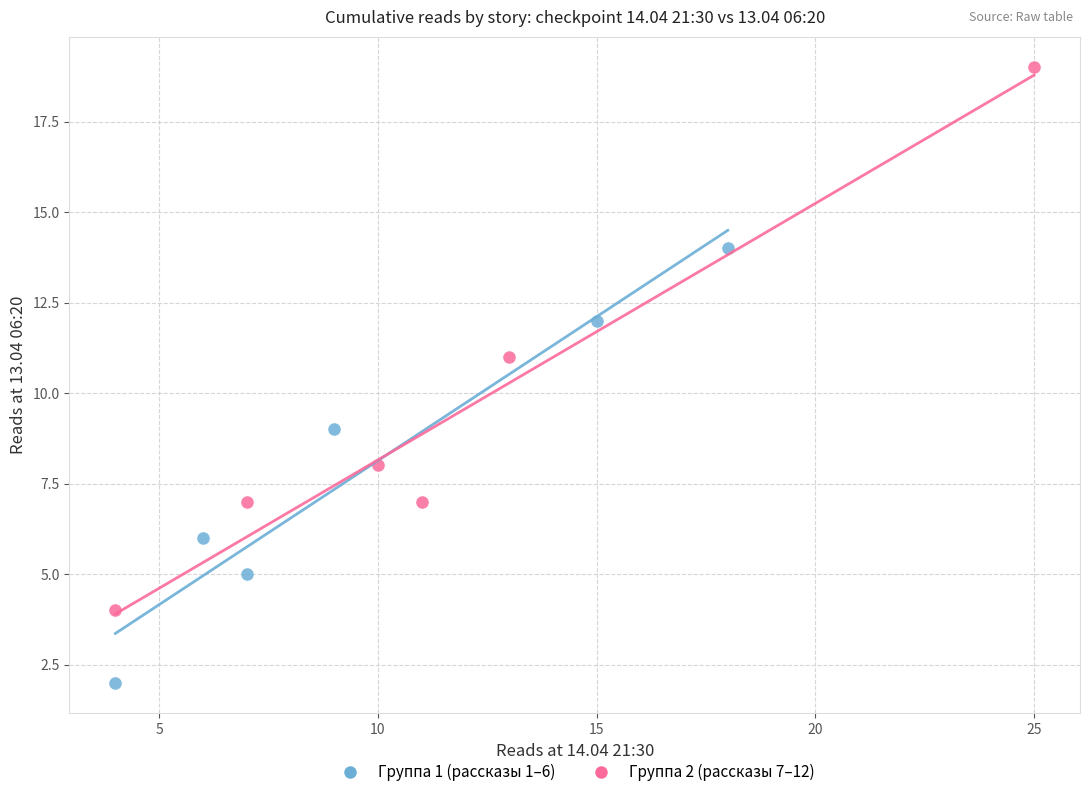

Which series reaches the minimum Y coordinate?

Группа 1 (рассказы 1–6)